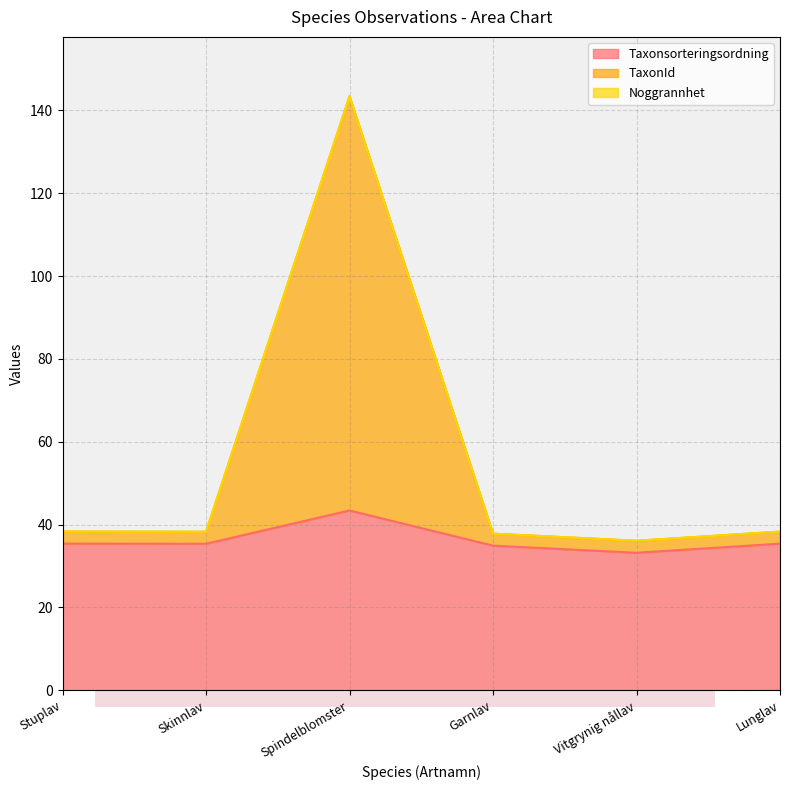

What is the label of the 6th point from the right?

Stuplav